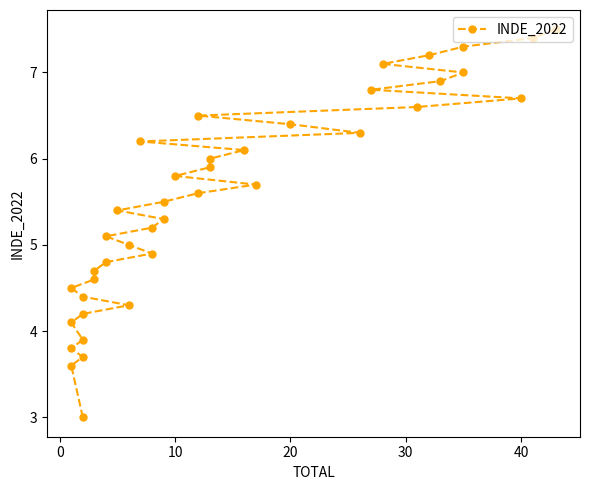

True or false: there are more than 2 points higher than both neighbors.

False